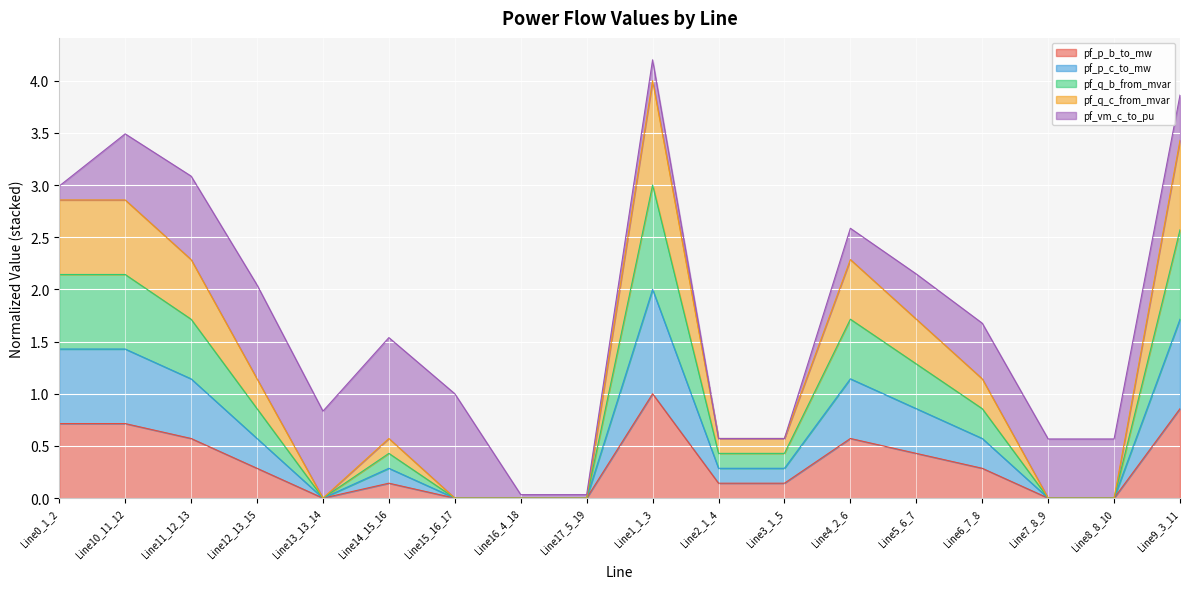

True or false: pf_p_b_to_mw has a value of 0.9 at Line10_11_12.

False